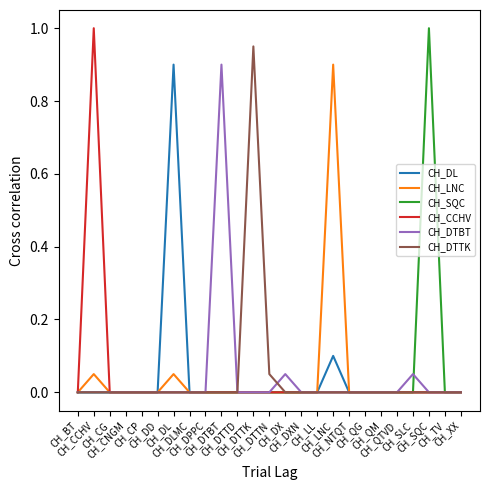

What is the greatest value displayed?

1.0